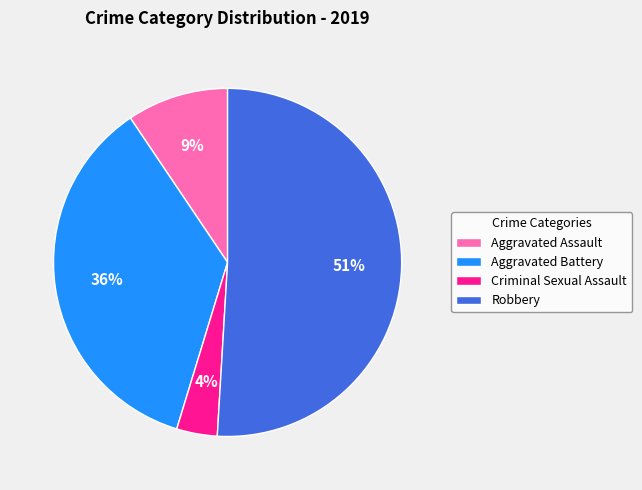

To the nearest percent, what portion does Criminal Sexual Assault represent?

4%